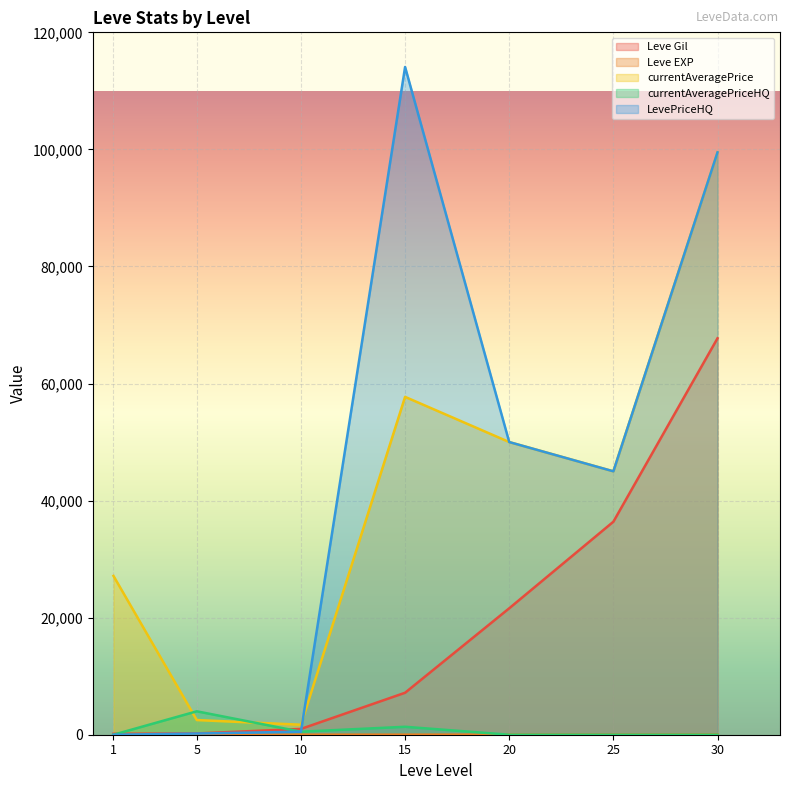

How many positive values does the currentAveragePriceHQ series have?

3